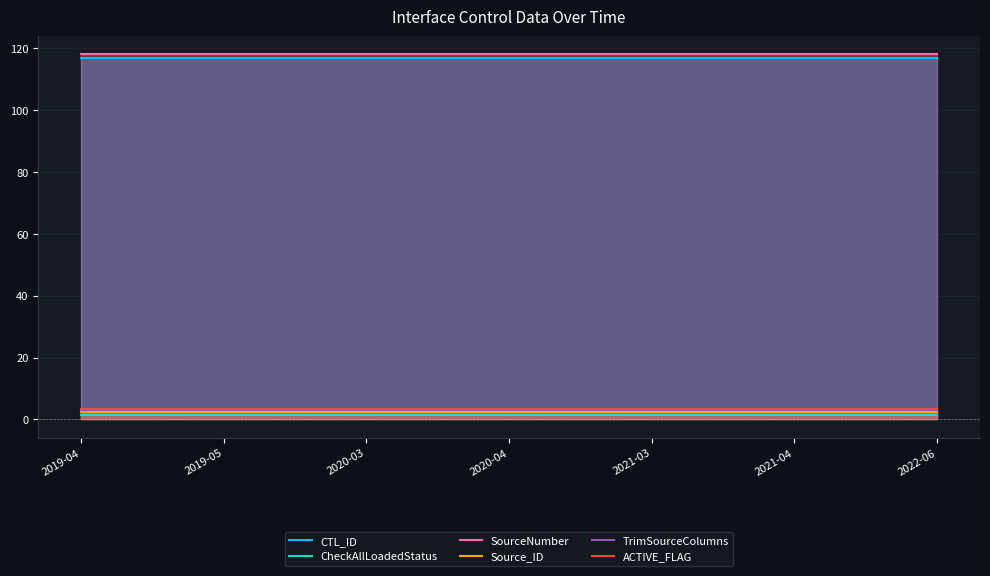

Between 2019-05 and 2020-04, which series saw the biggest shift?

CTL_ID